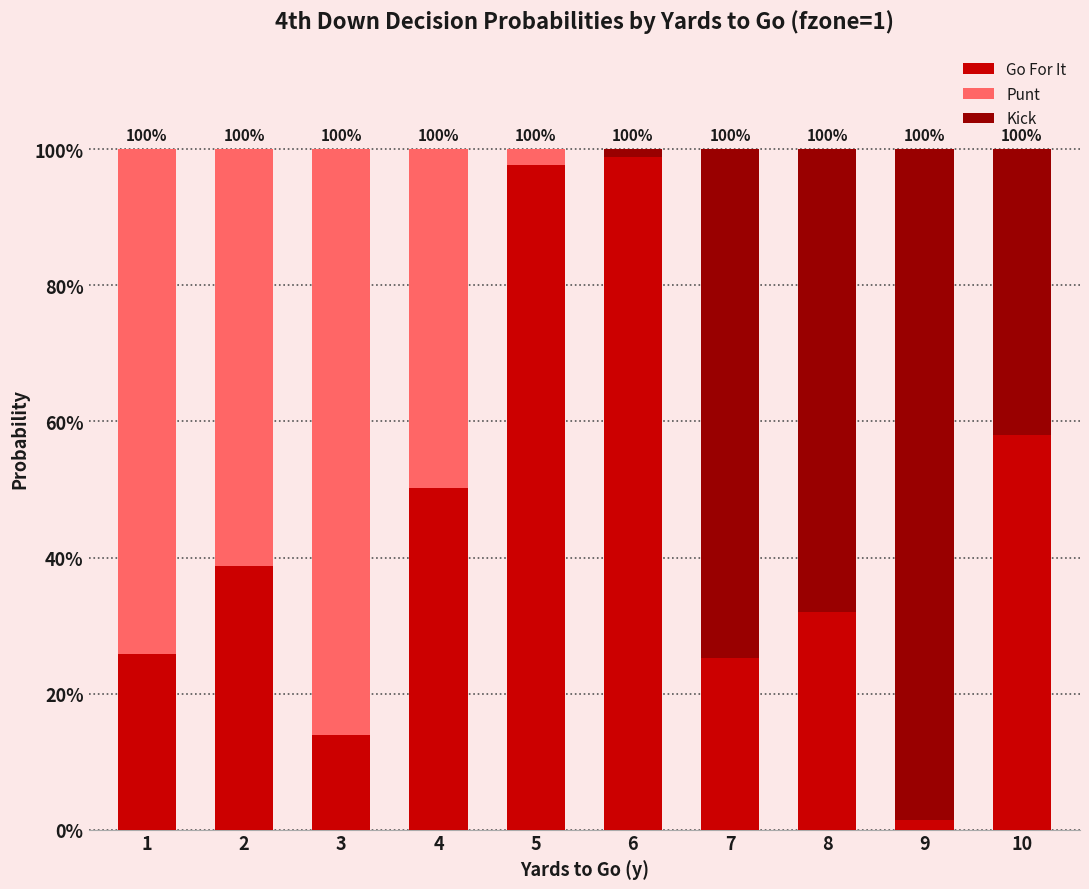

What are all the series names shown in the legend?

Go For It, Punt, Kick